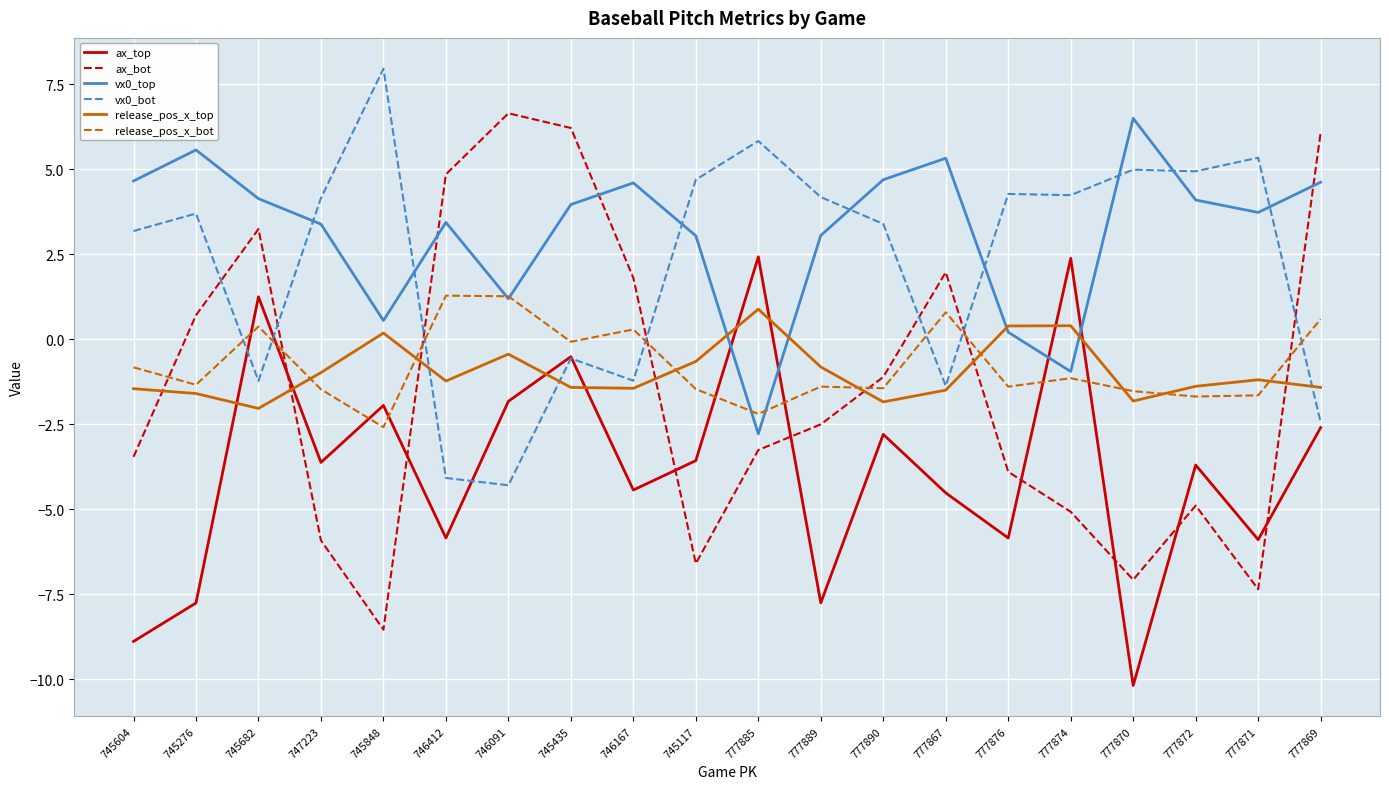

What is the difference between the highest and lowest values at 777869?

8.7